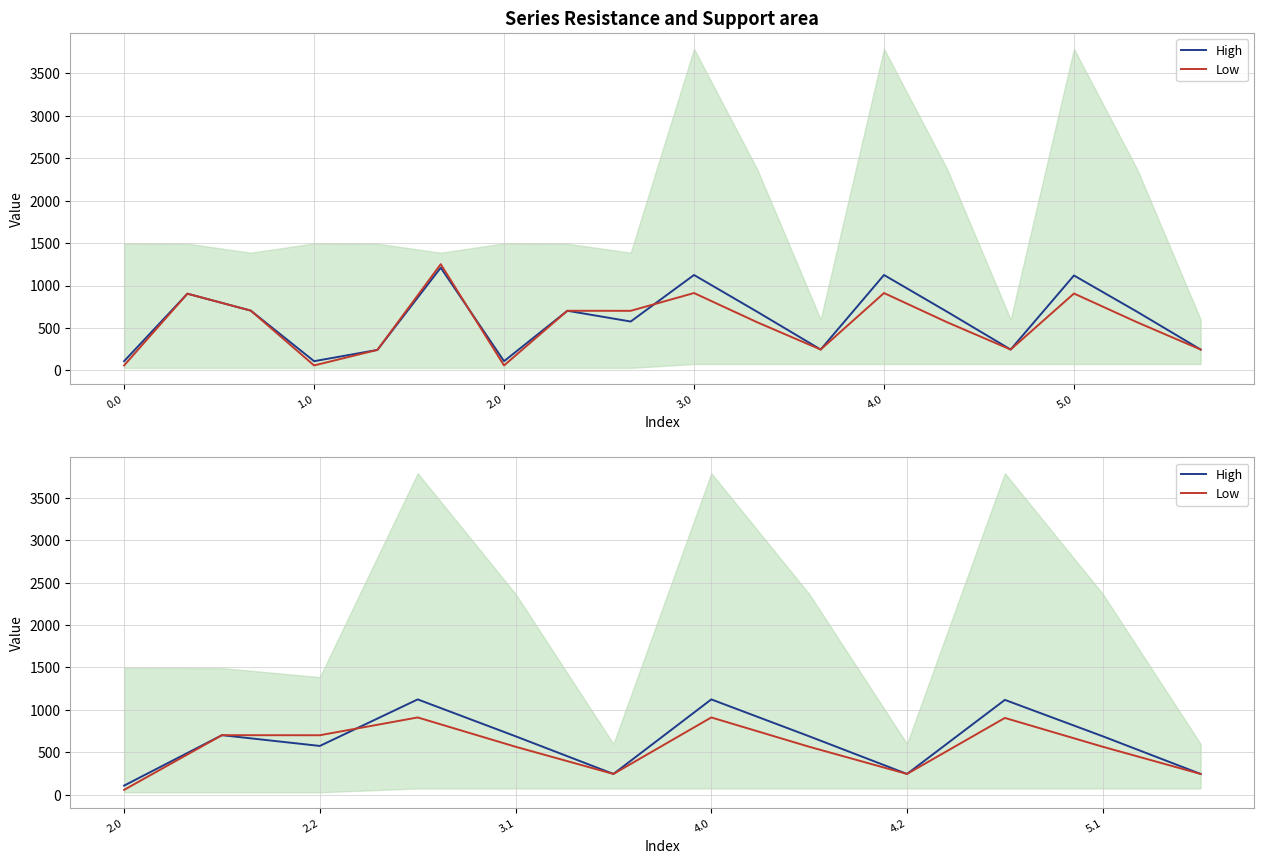

Reading right to left, extract all data points from this chart.

High: 246.0	689.7	1118.4	246.0	689.7	1124.2	246.0	689.7	1124.2	576.0	702.7	108.7
Low: 246.0	566.4	905.8	246.0	566.4	911.6	246.0	566.4	911.6	702.0	702.7	58.8